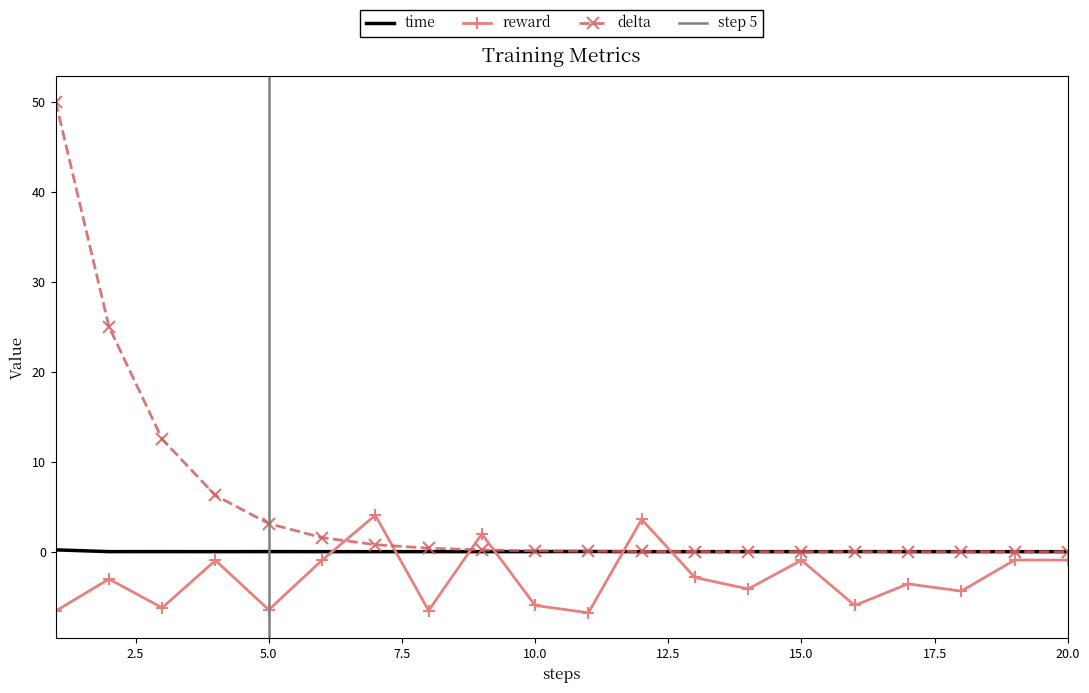

Between 1 and 3, which series saw the biggest shift?

delta